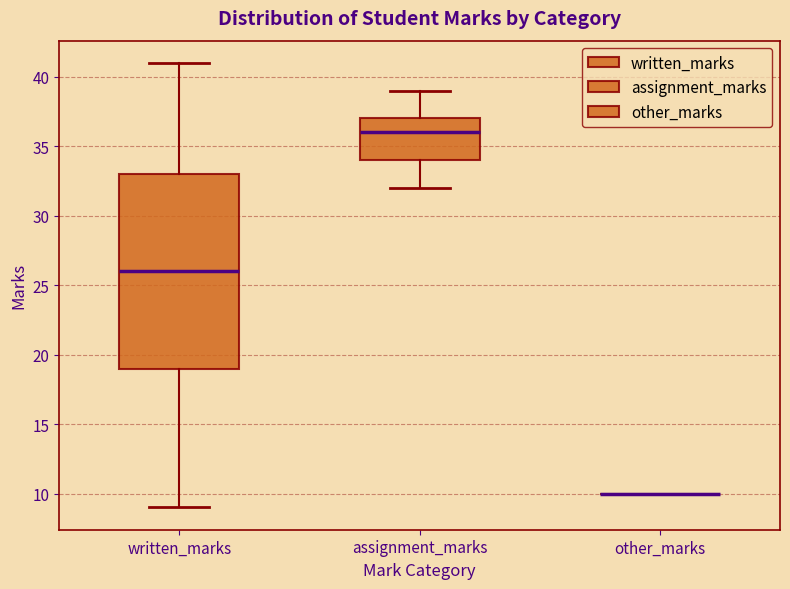

Comparing the boxes themselves (not the whiskers), which one is the tallest?

written_marks